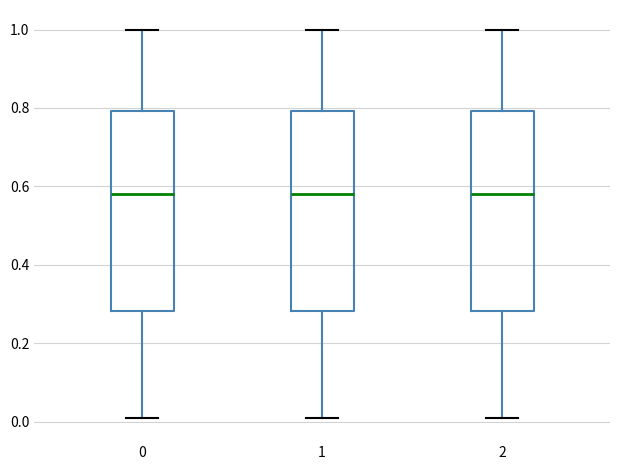

Reading left to right, transcribe this box plot: for each box, give where its median line is, the range the box spans, and where its two whiskers end, as read against the y-axis. The values are not printed on the chart, so give them approximately, as read against the axis.

0: median 0.58, box 0.28 to 0.80, whiskers 0.00 to 1.00
1: median 0.58, box 0.28 to 0.80, whiskers 0.00 to 1.00
2: median 0.58, box 0.28 to 0.80, whiskers 0.00 to 1.00